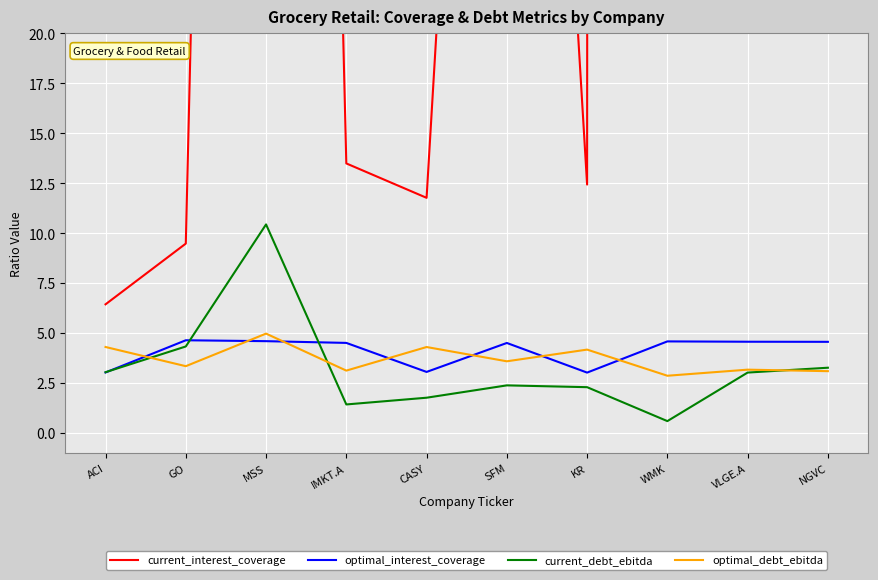

True or false: current_debt_ebitda and current_interest_coverage intersect in this chart.

False